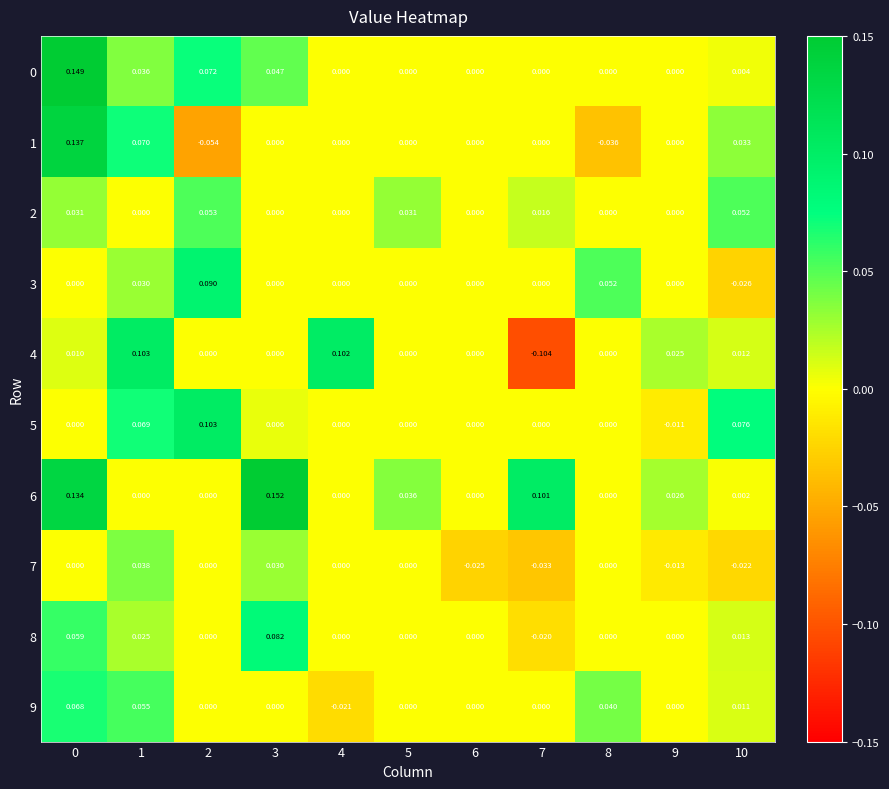

What is the total value across all series at 5?

0.1